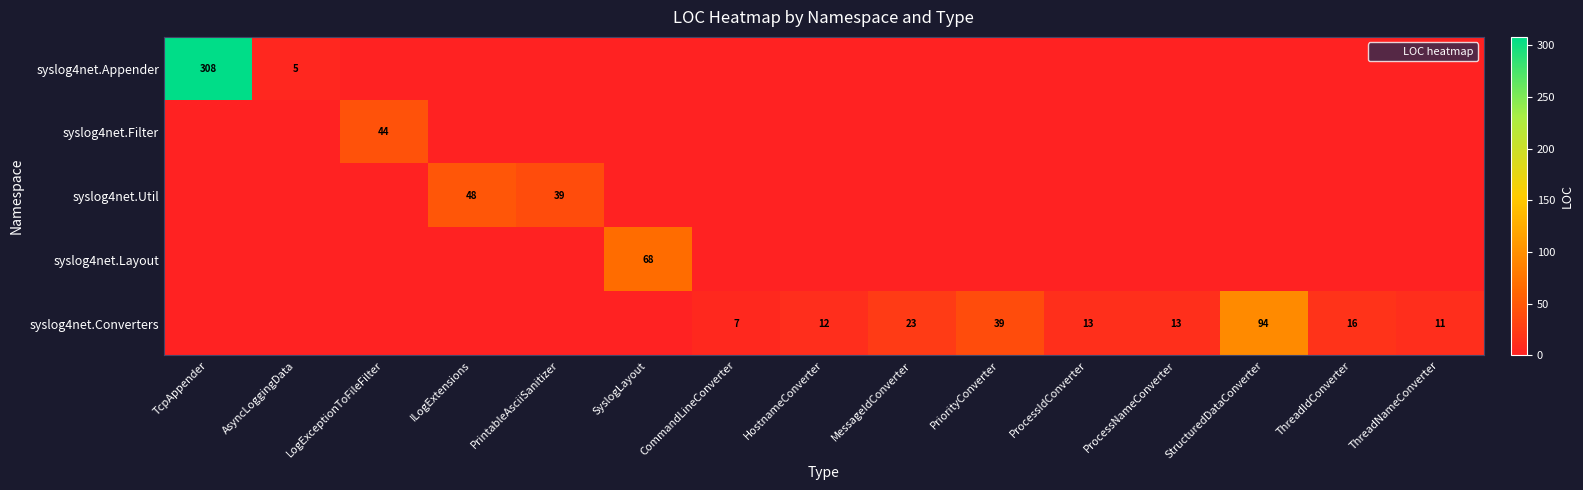

At which label does syslog4net.Converters first exceed 11?

HostnameConverter